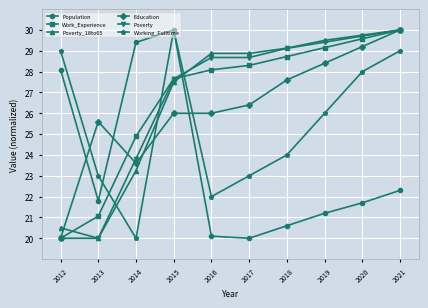

True or false: Education has a value of 6.2 at 2021.

False